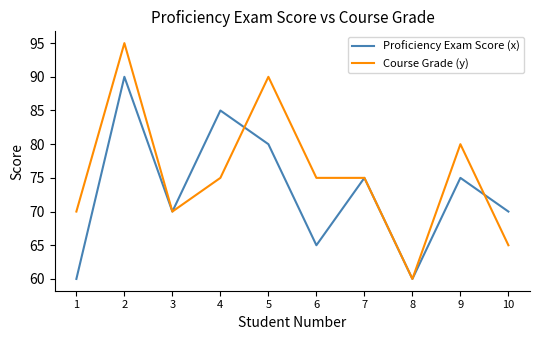

What is the sum of the Proficiency Exam Score (x) values at 7 and 4?

160